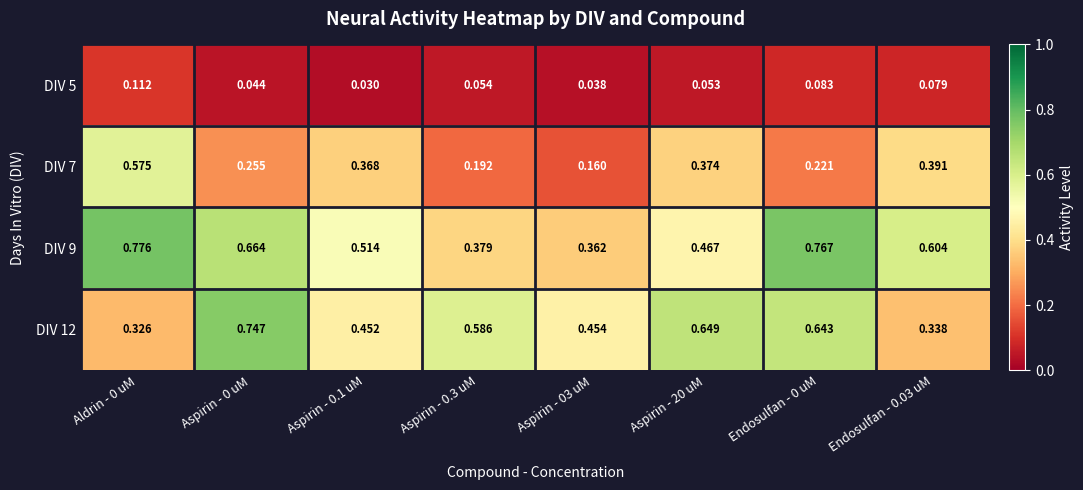

Is the value of DIV 12 at Endosulfan - 0.03 uM greater than the value of DIV 9 at Aspirin - 0.1 uM?

No